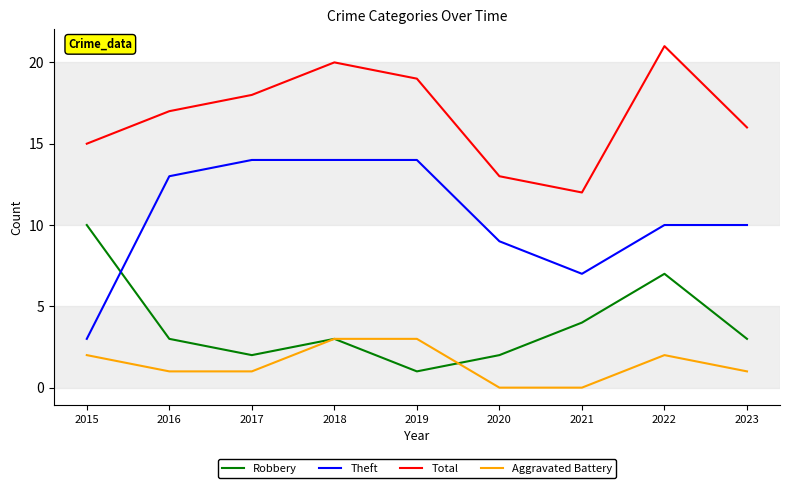

Which series has the largest total across all categories?

Total